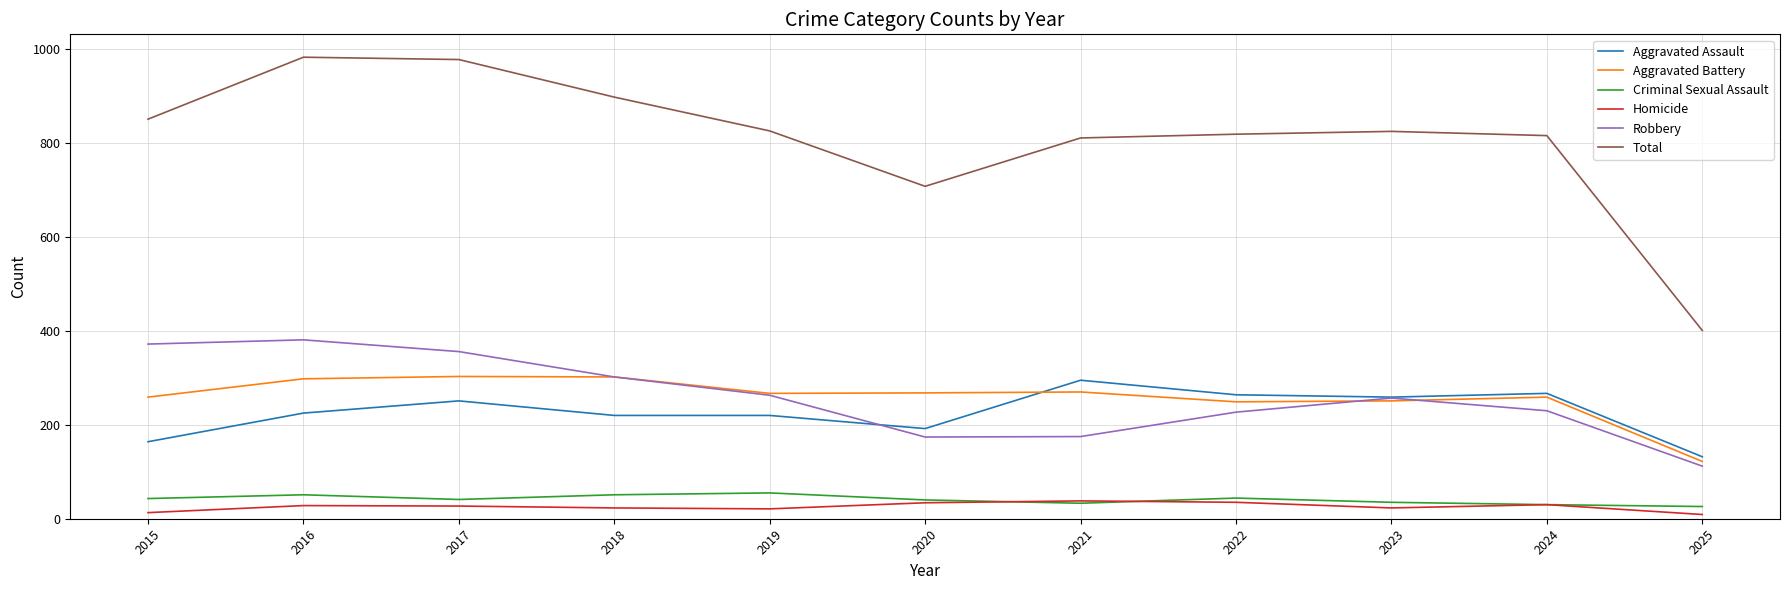

What are all the series names shown in the legend?

Aggravated Assault, Aggravated Battery, Criminal Sexual Assault, Homicide, Robbery, Total